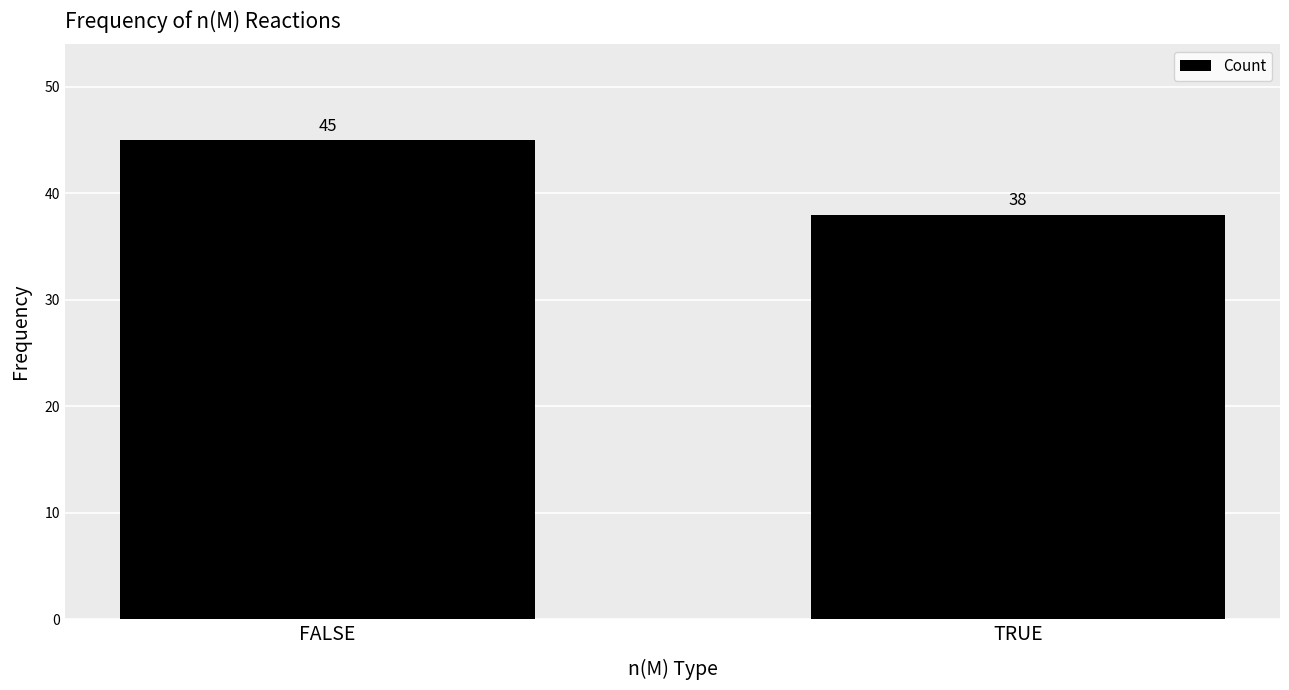

Which has a higher value, FALSE or TRUE?

FALSE